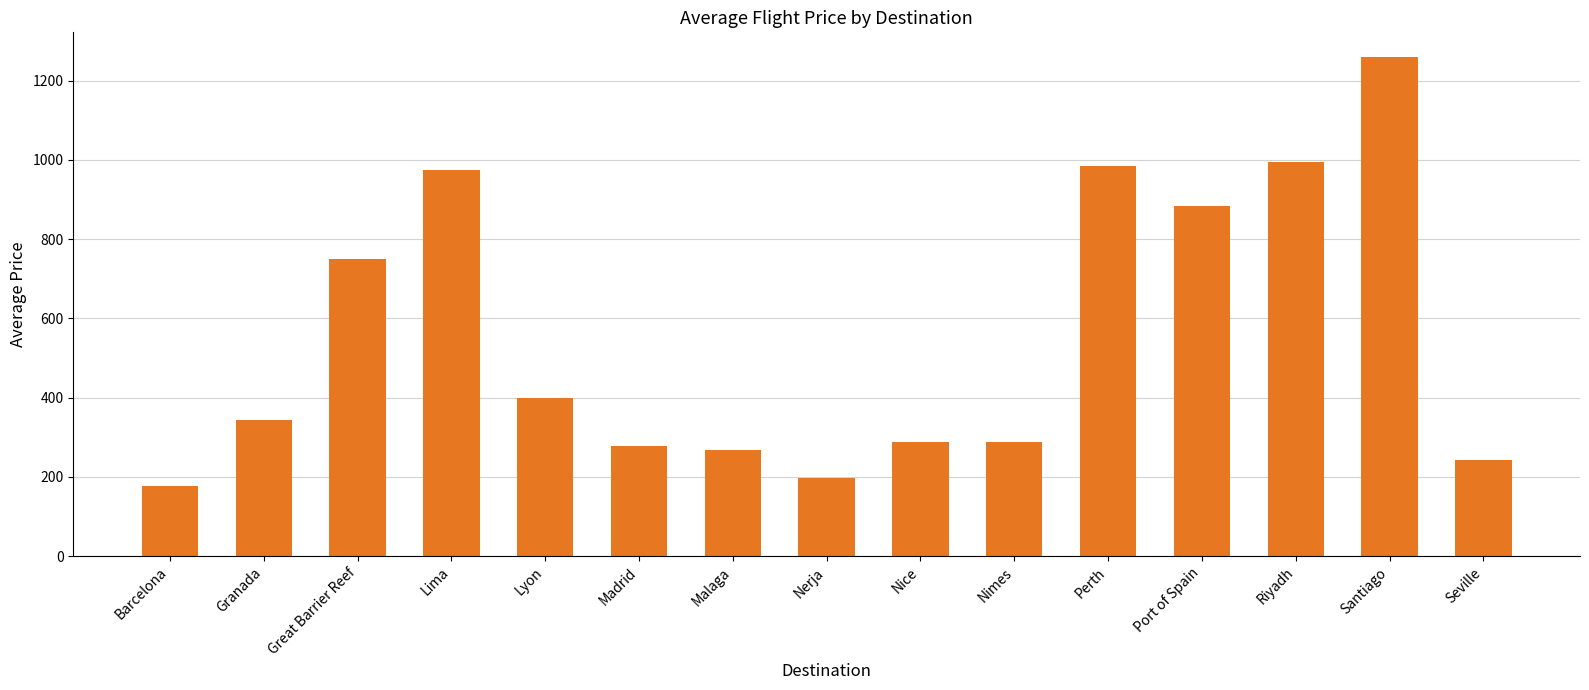

What is the label of the 4th bar from the right?

Port of Spain